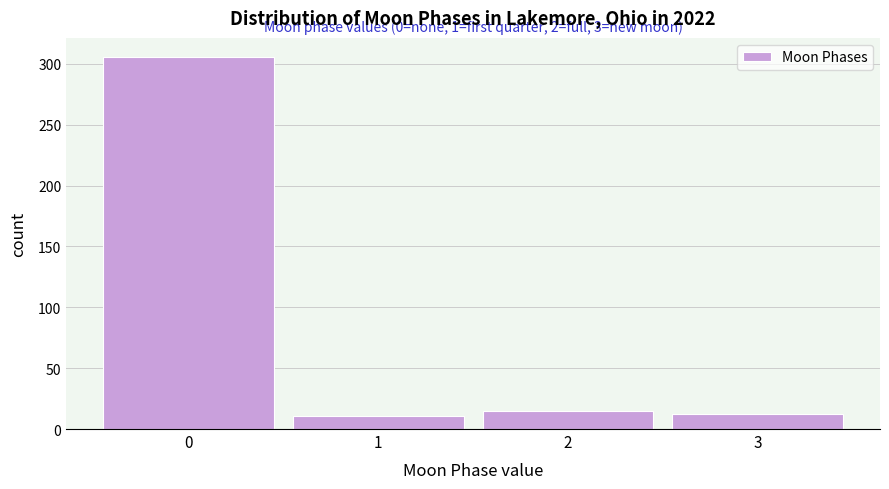

What is the change in value from 0 to 2?

-291